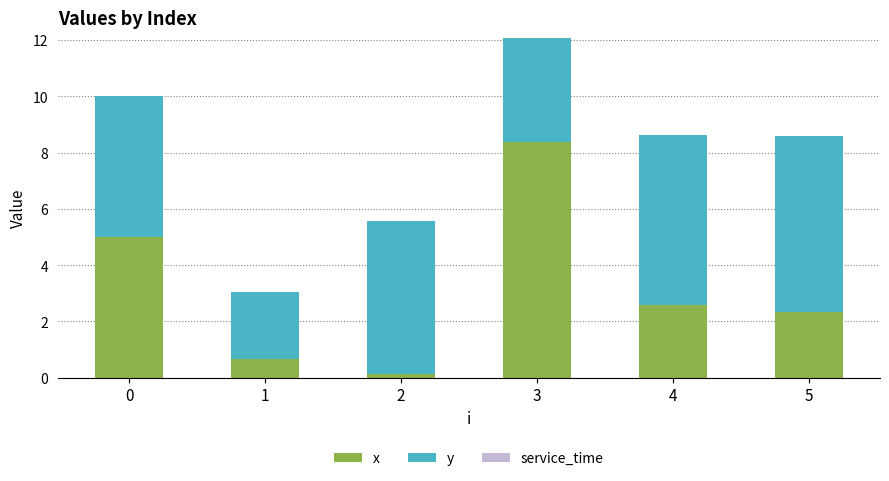

Which series has the largest range (max minus min)?

x